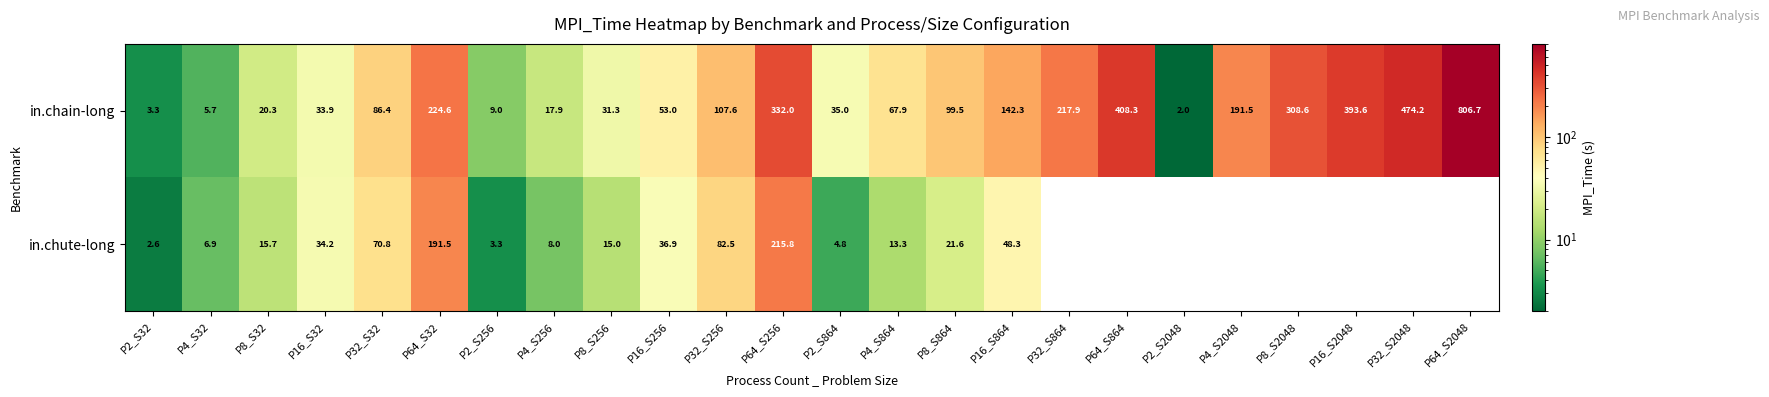

What is the sum of the in.chute-long values at P64_S32 and P4_S864?

204.8